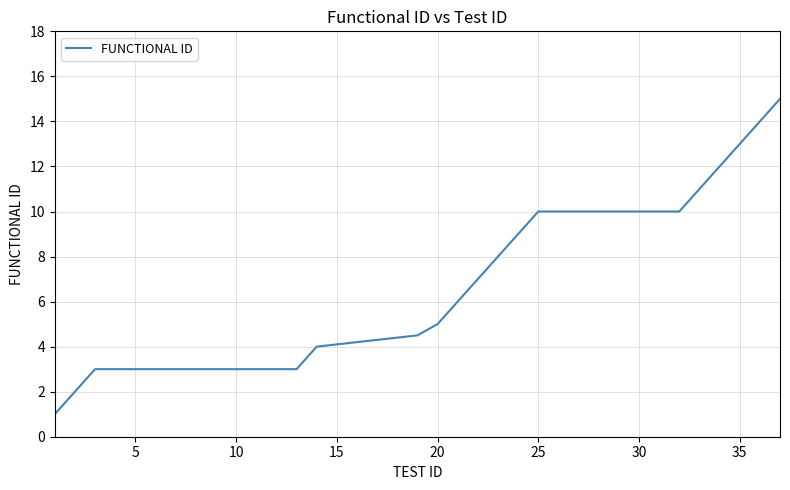

What is the difference between the maximum and minimum values?

14.0